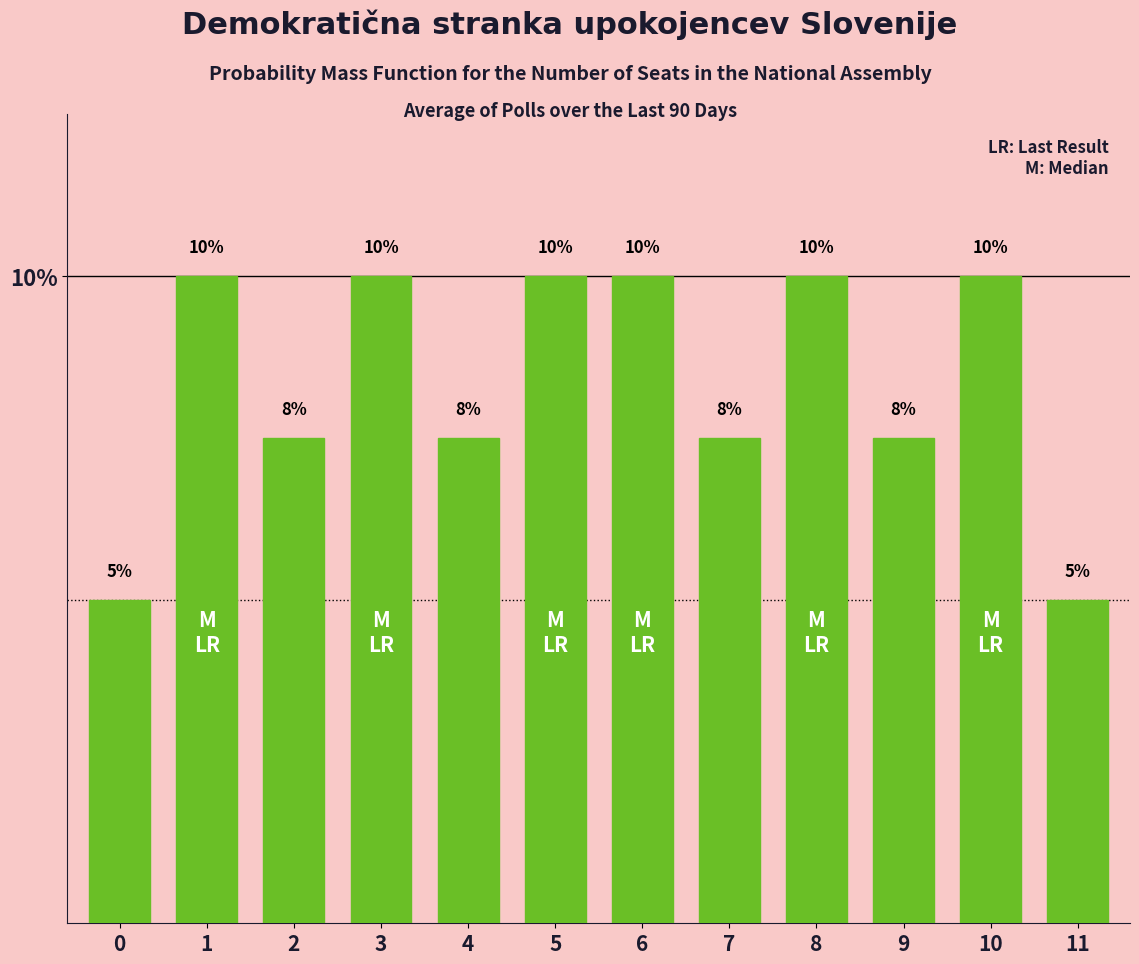

What is the minimum value shown in the chart?

5.0